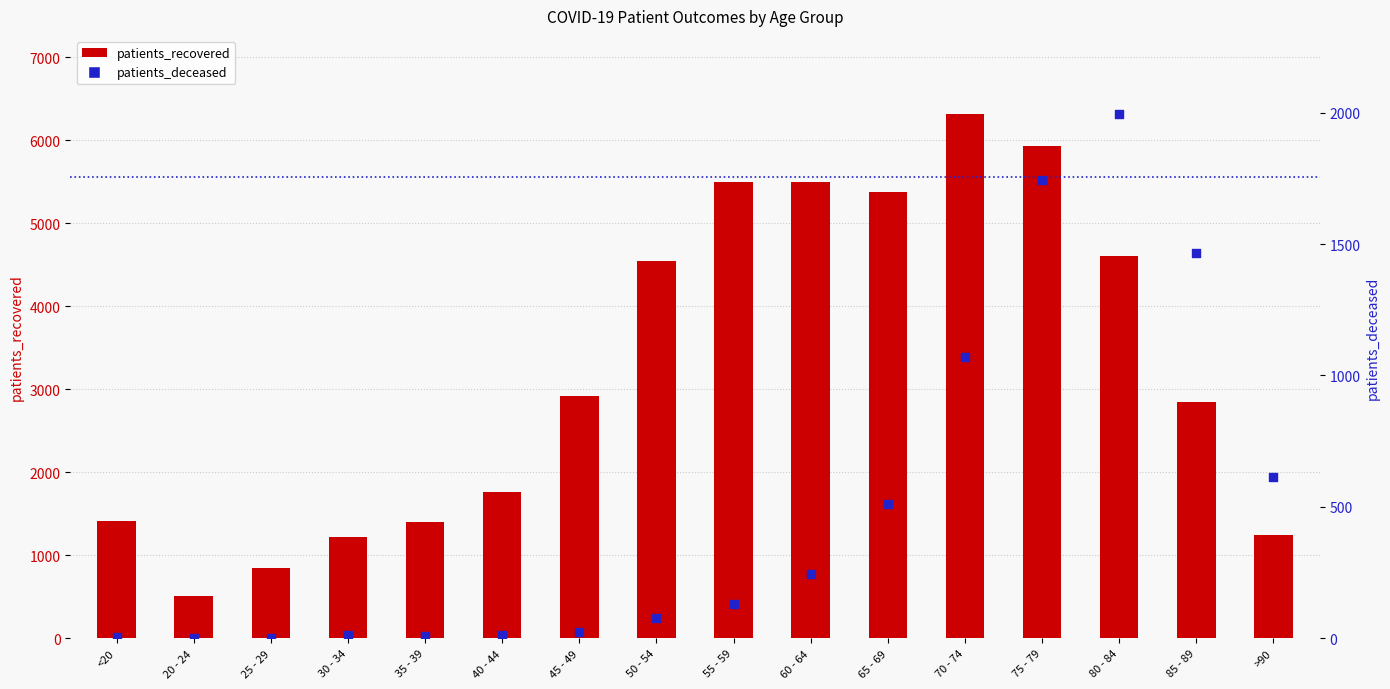

What are all the series names shown in the legend?

patients_recovered, patients_deceased